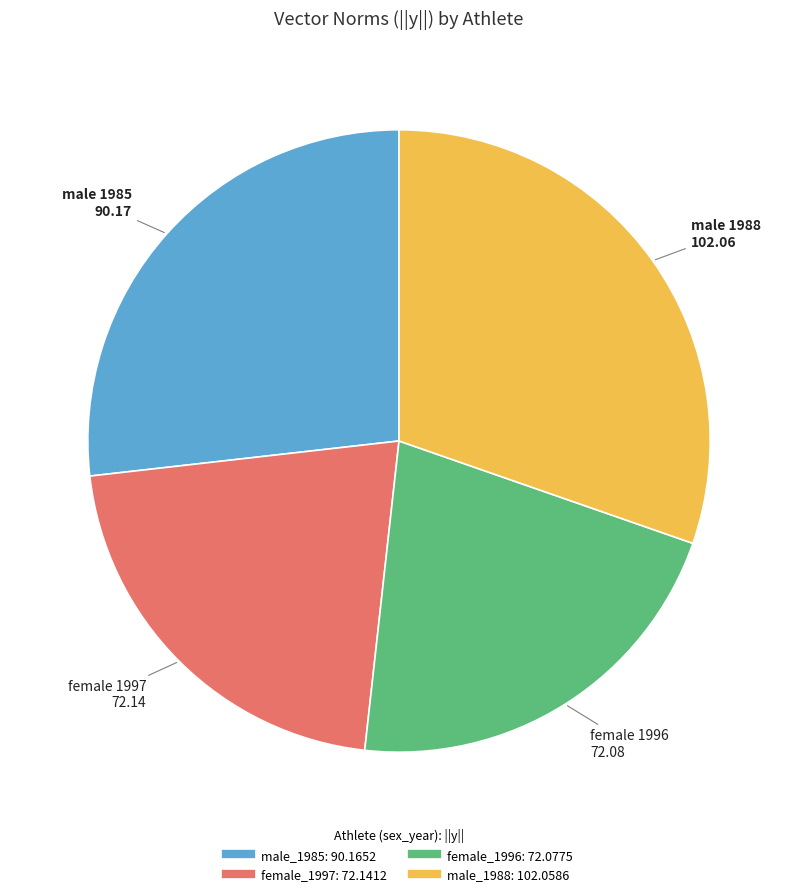

Does any single category account for the majority?

No